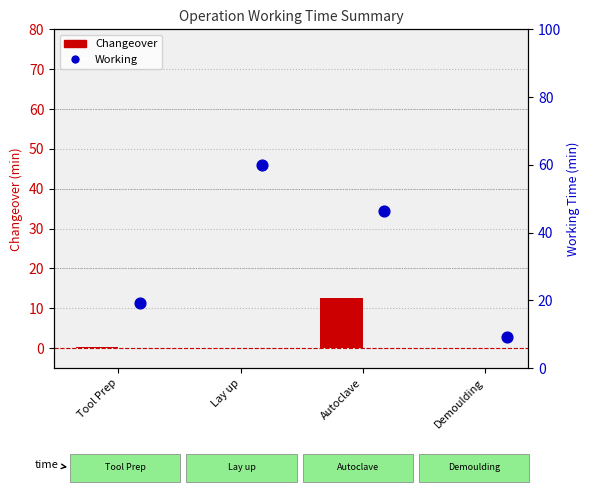

At which category is the sum across all series the highest?

Lay up